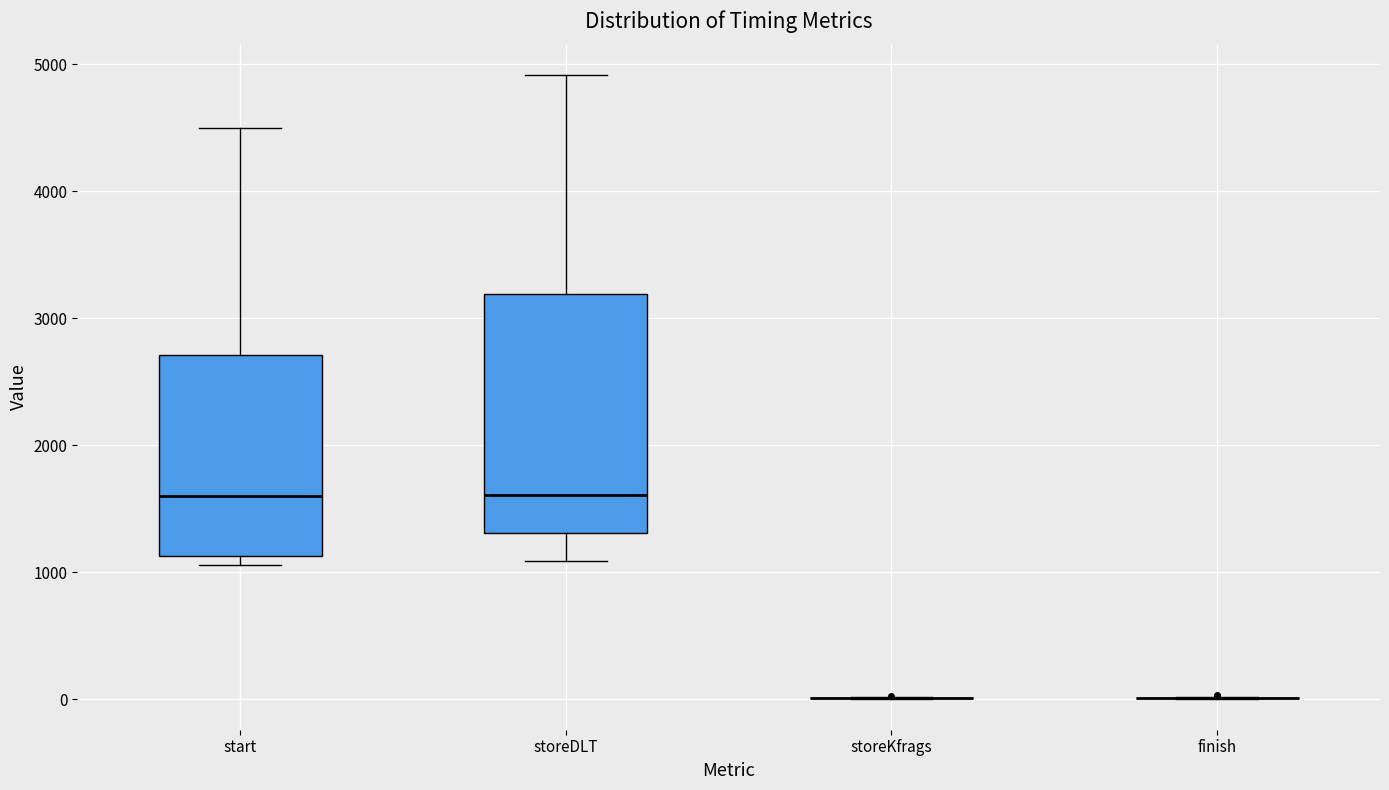

Comparing the boxes themselves (not the whiskers), which one is the tallest?

storeDLT